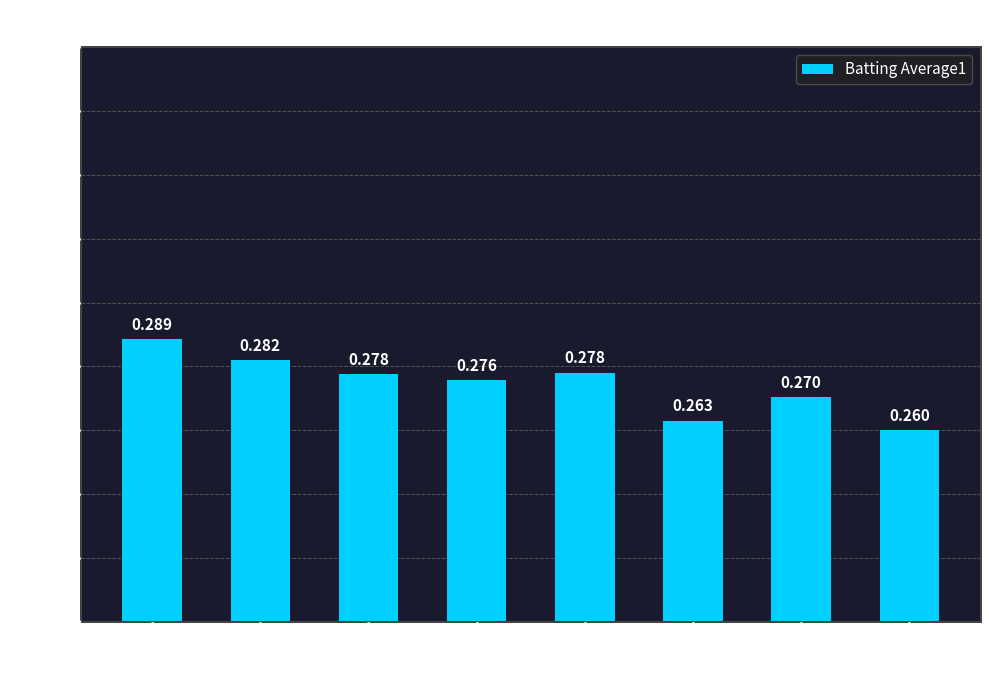

Which has a higher value, 2 or 4?

4